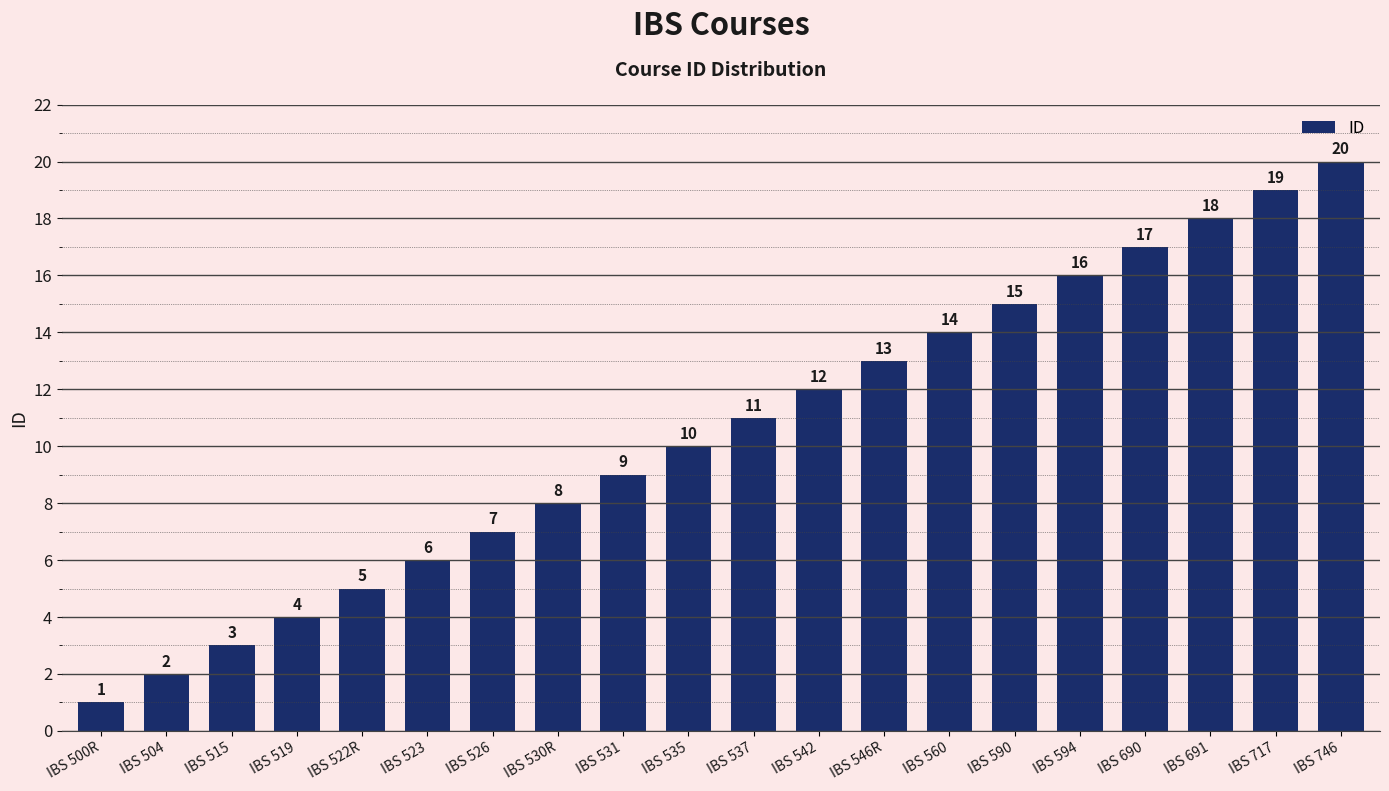

True or false: the data shows 23 at IBS 594.

False